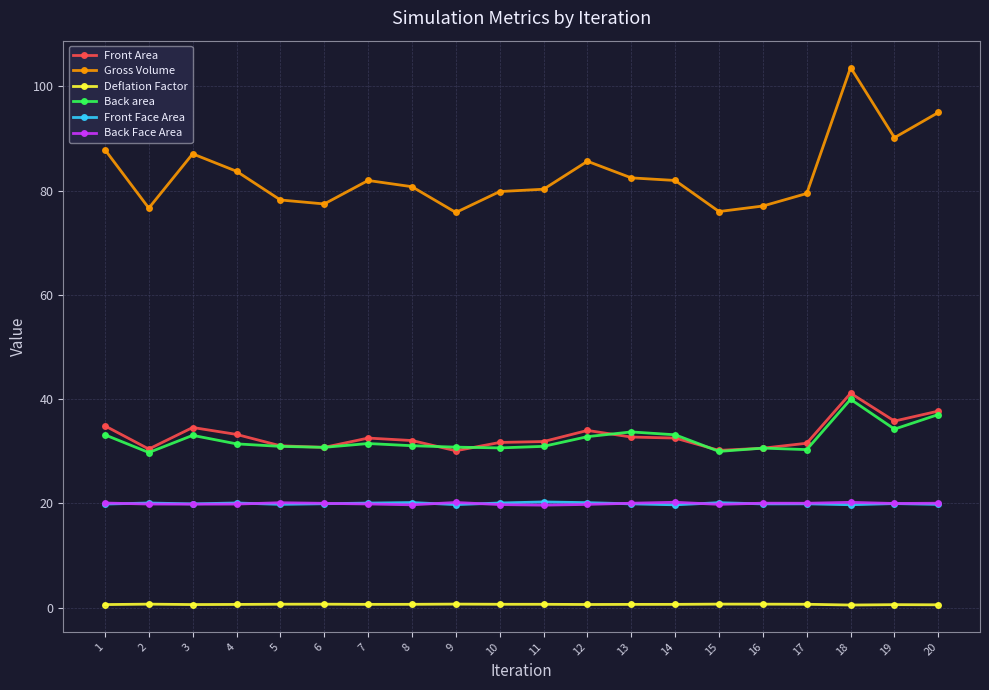

True or false: Front Face Area and Back area cross at least once.

False